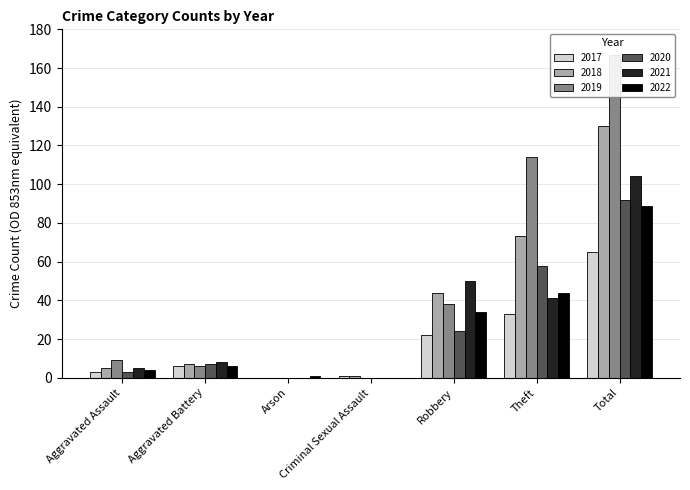

How many data points does each series have?

7